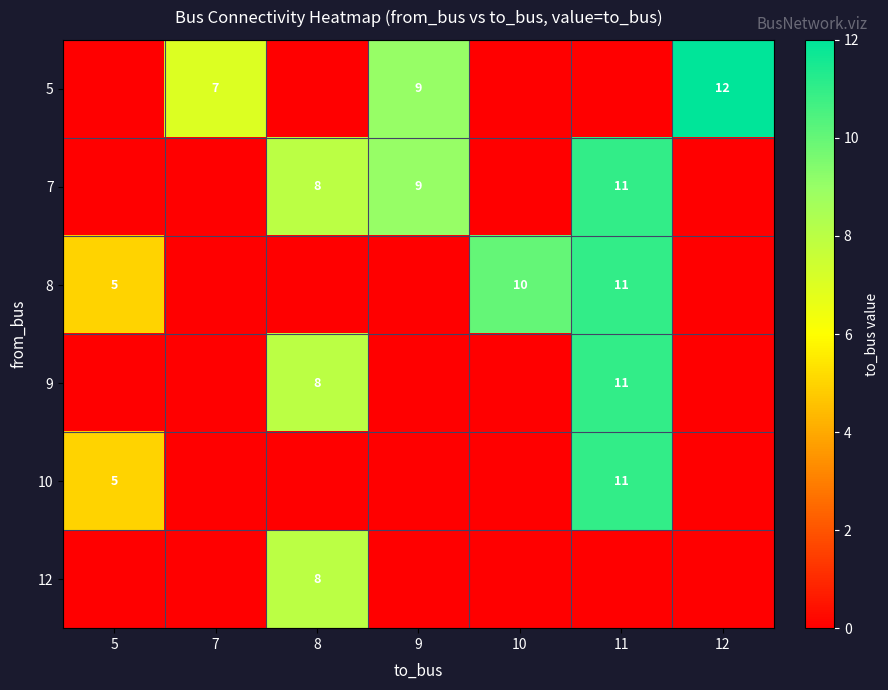

True or false: 7 has a value of 2 at 8.

False